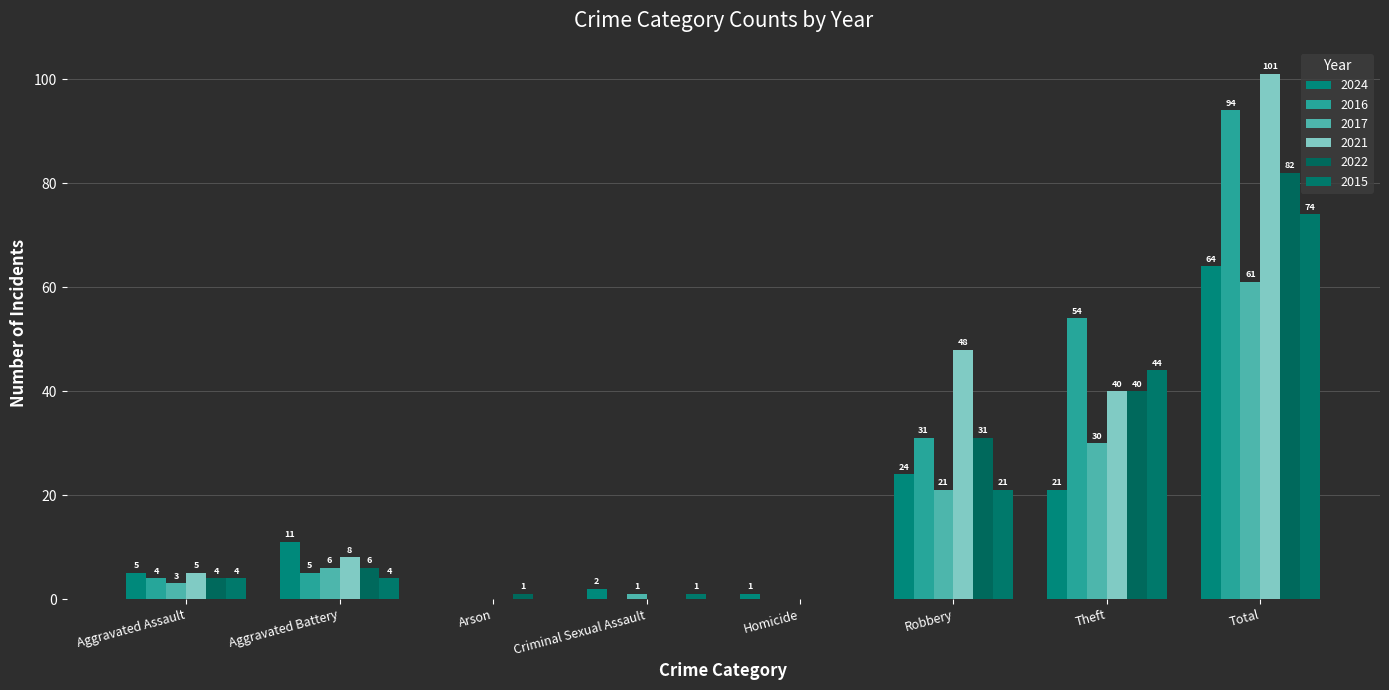

Is it true that 2021 equals -57 at Arson?

False